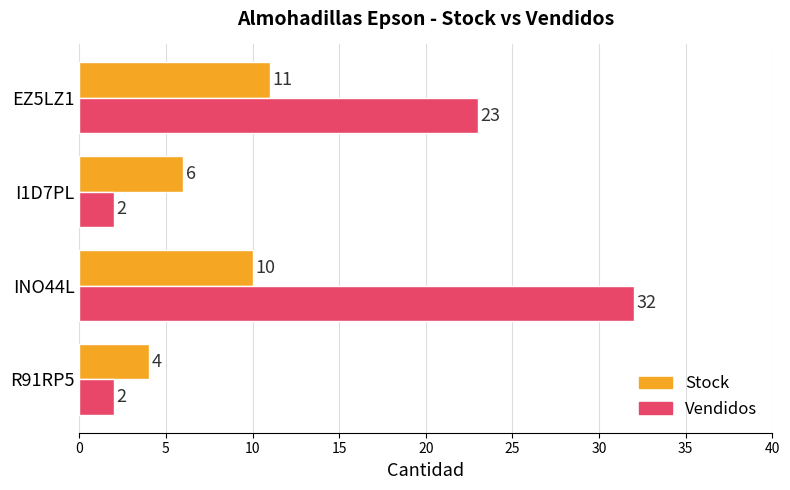

List the series in order of their peak value, highest first.

Vendidos, Stock